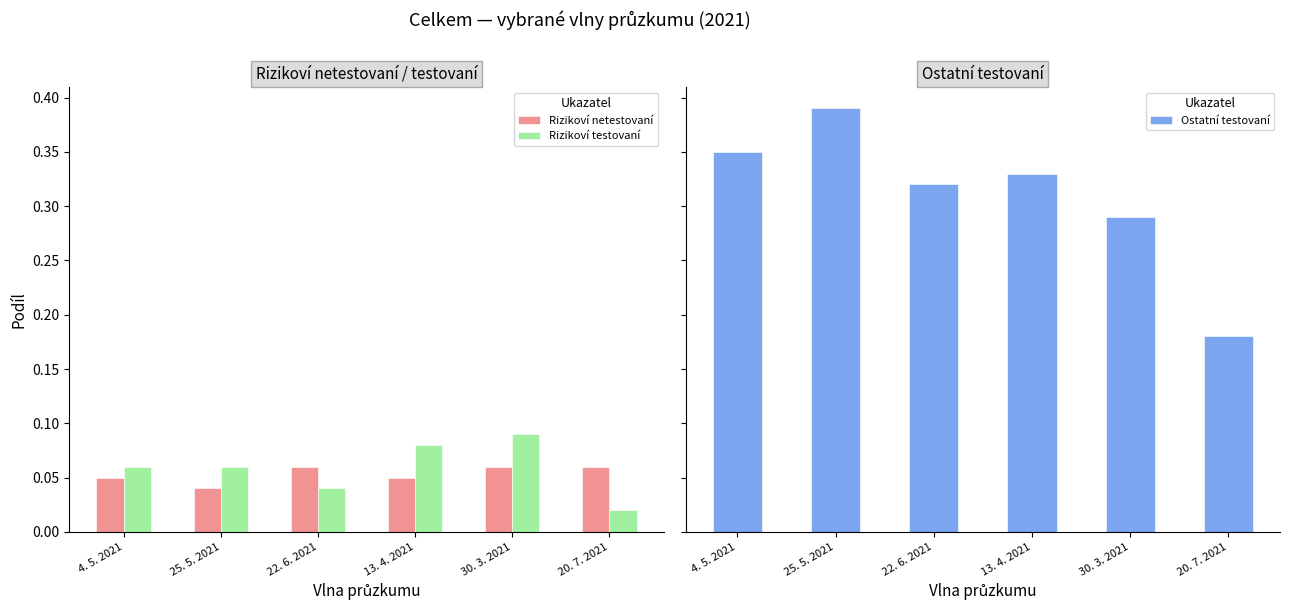

Which category has the highest value across all series?

25. 5. 2021